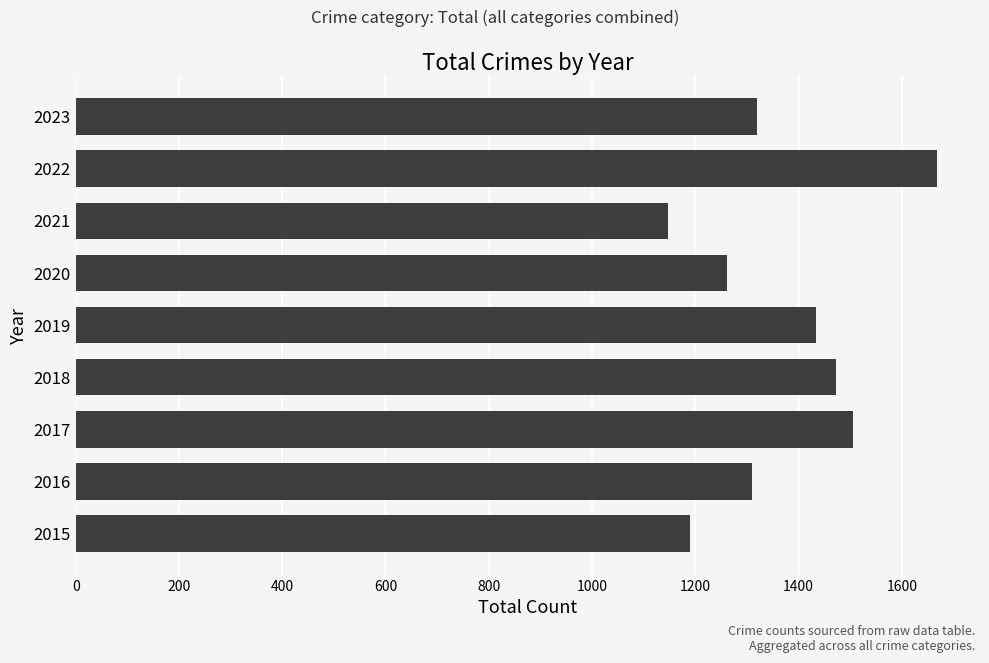

Which has a higher value, 2019 or 2022?

2022